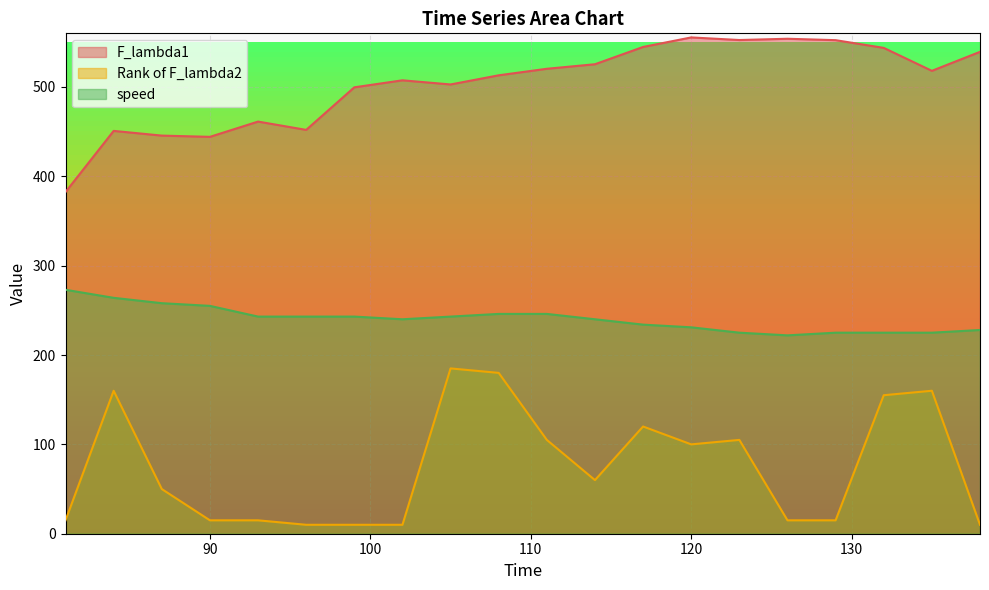

What is the spread (max minus min) of values at 99?

489.6